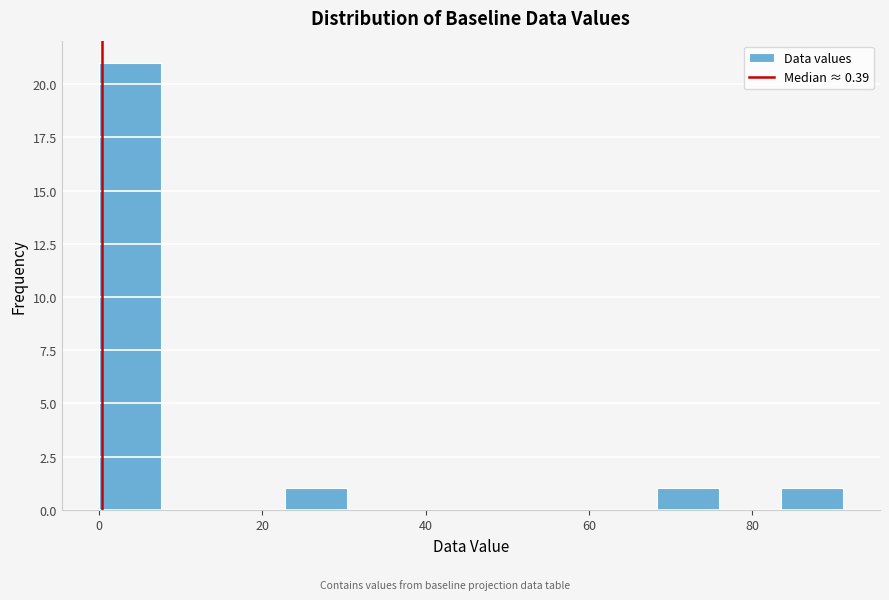

Around what value on the x-axis is the tallest bar? Give the approximate position of its centre, as read against the axis.

4